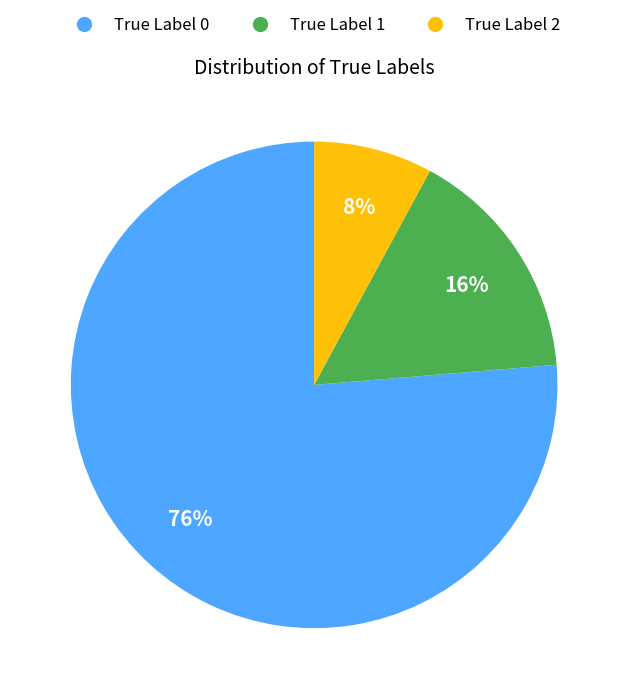

How many segments does this pie chart have?

3